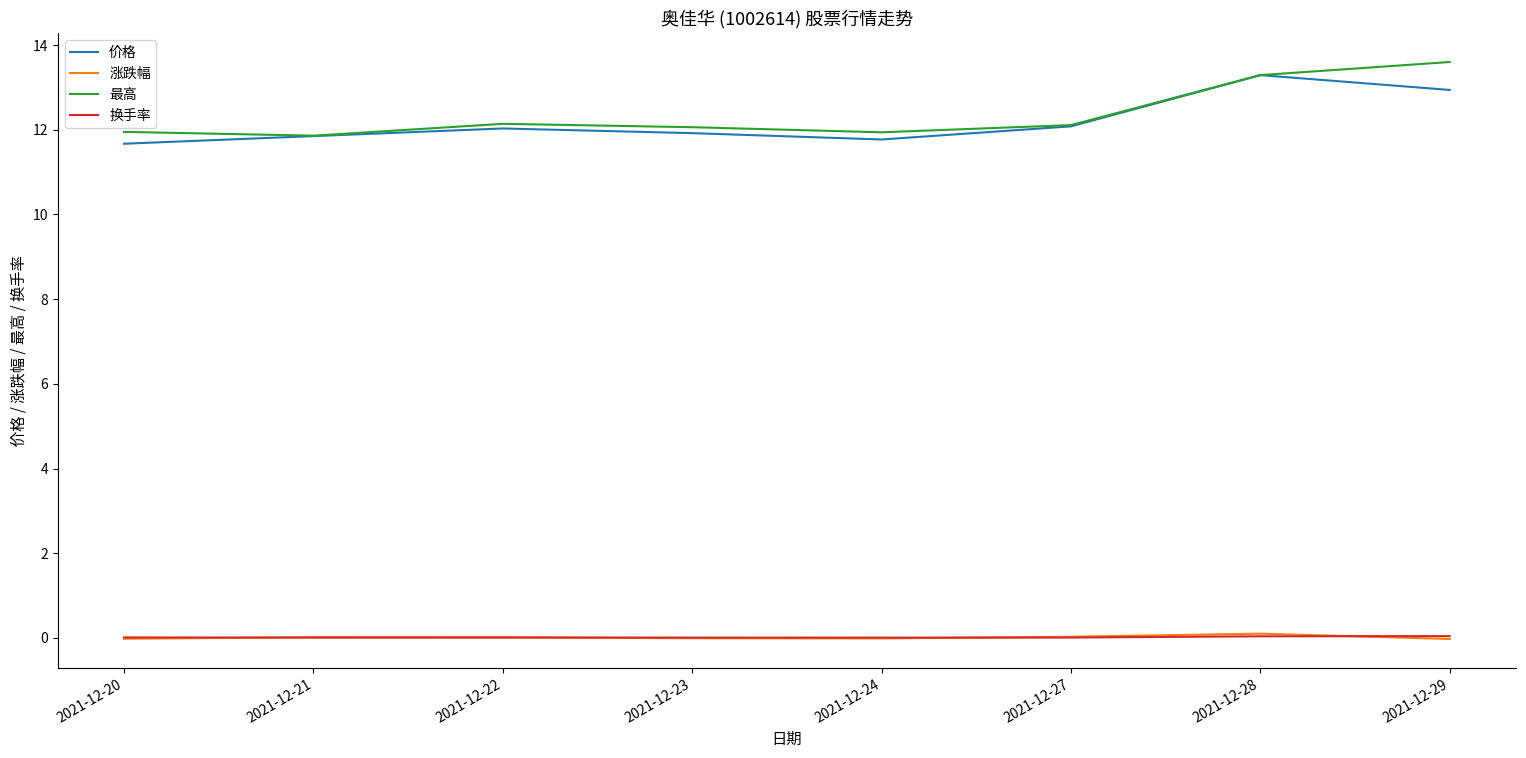

True or false: 最高 has a value of 8.1 at 2021-12-22.

False